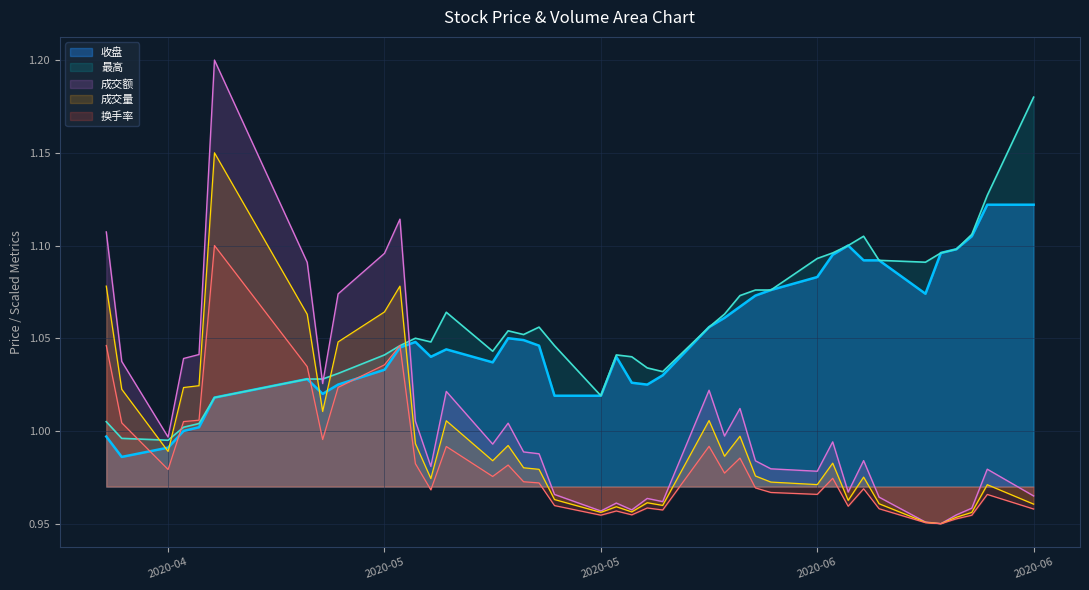

What value does the 最高 series have at 2020-06-15?

1.1